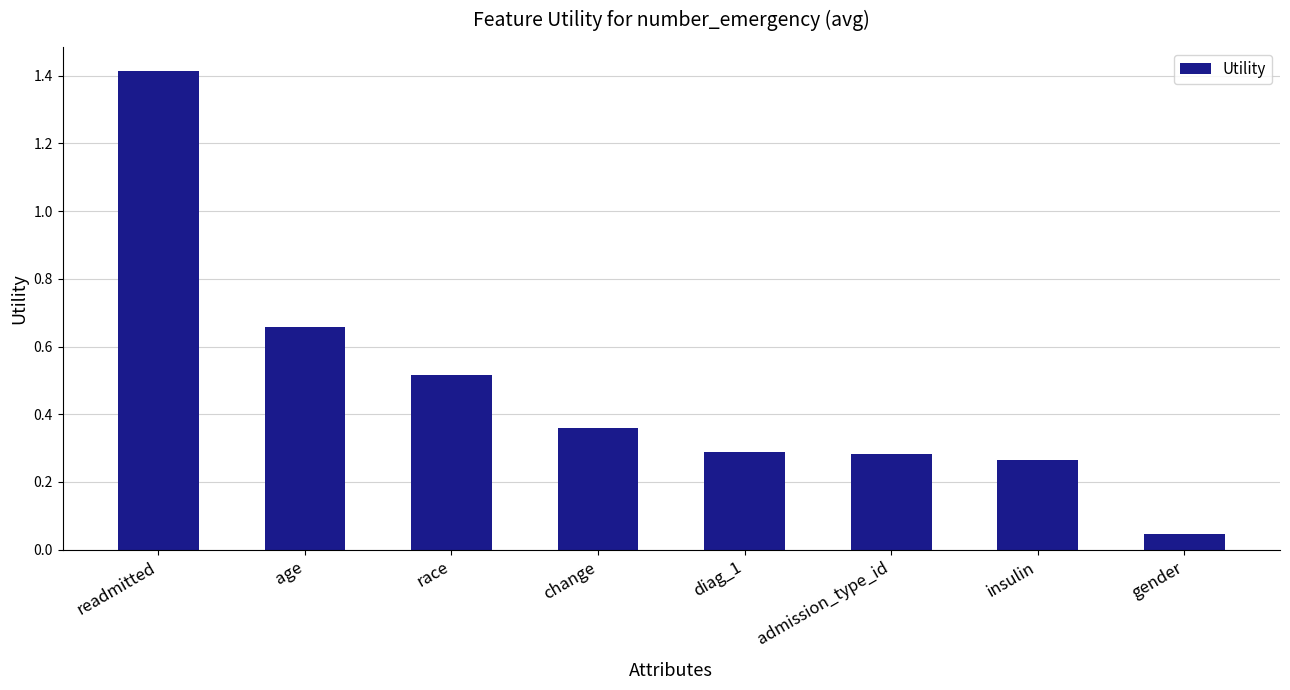

Where is the data nearest to the value 0?

gender